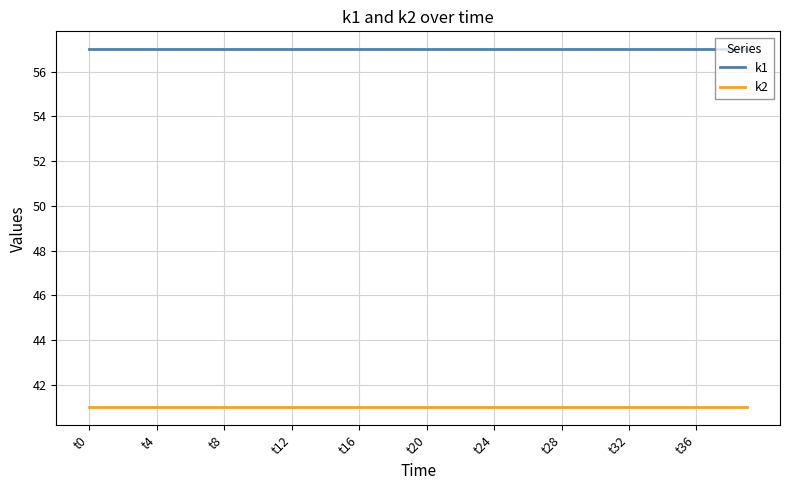

What is the highest value of the k1 series?

57